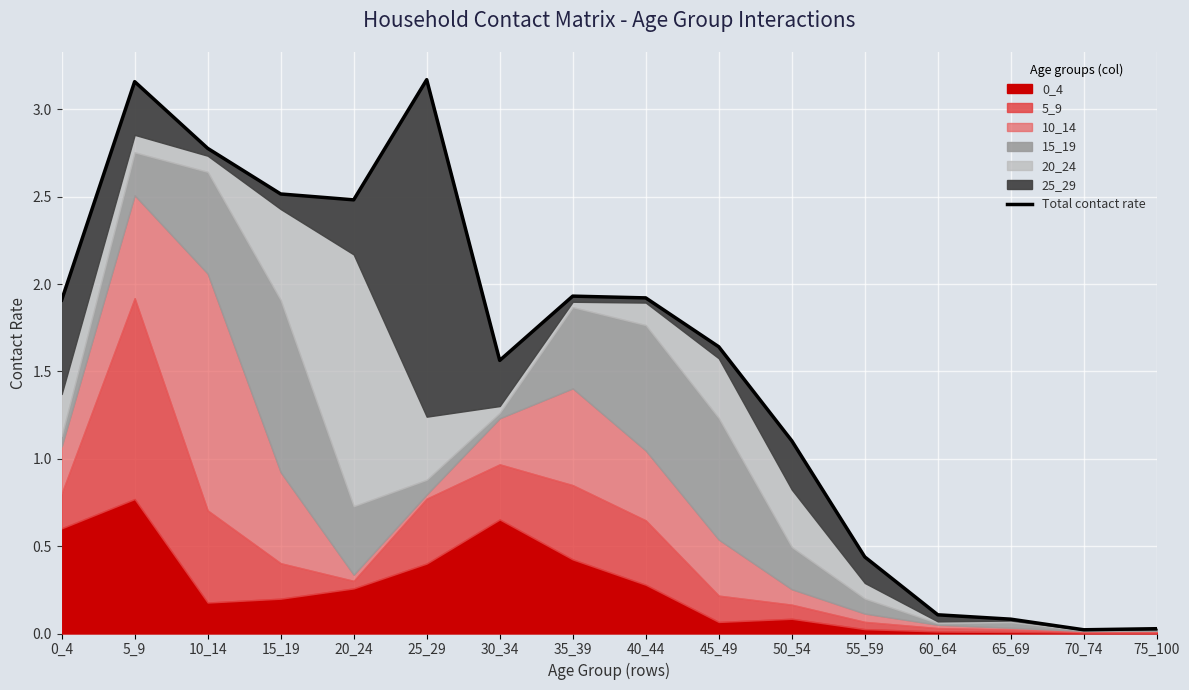

At which label is the value closest to 1?

50_54